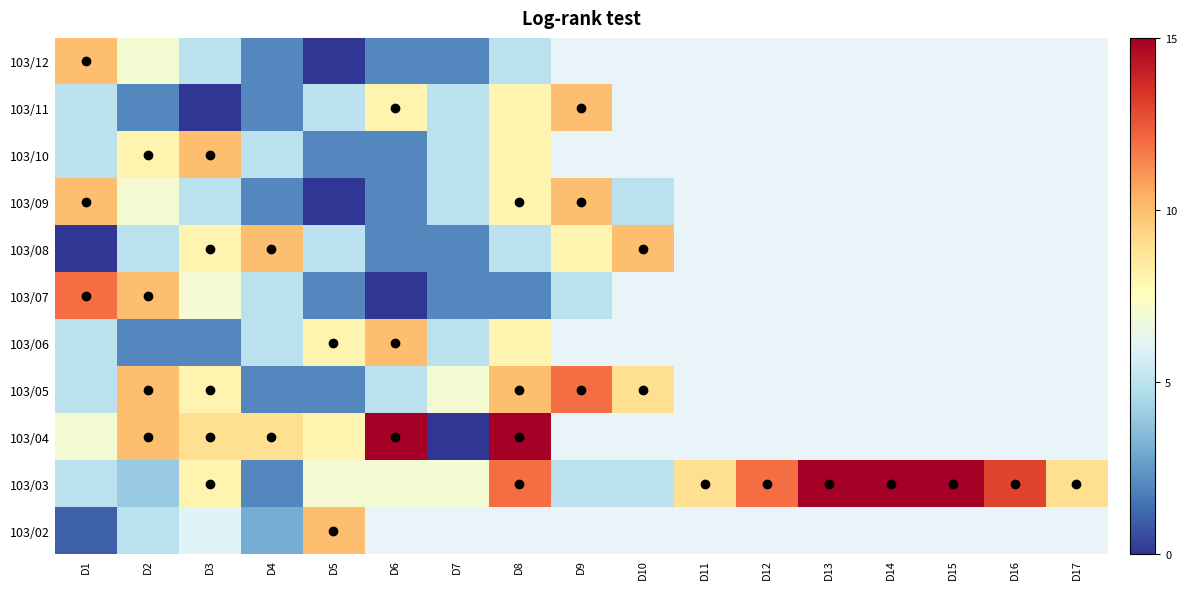

At how many categories does at least one series exceed 2?

17